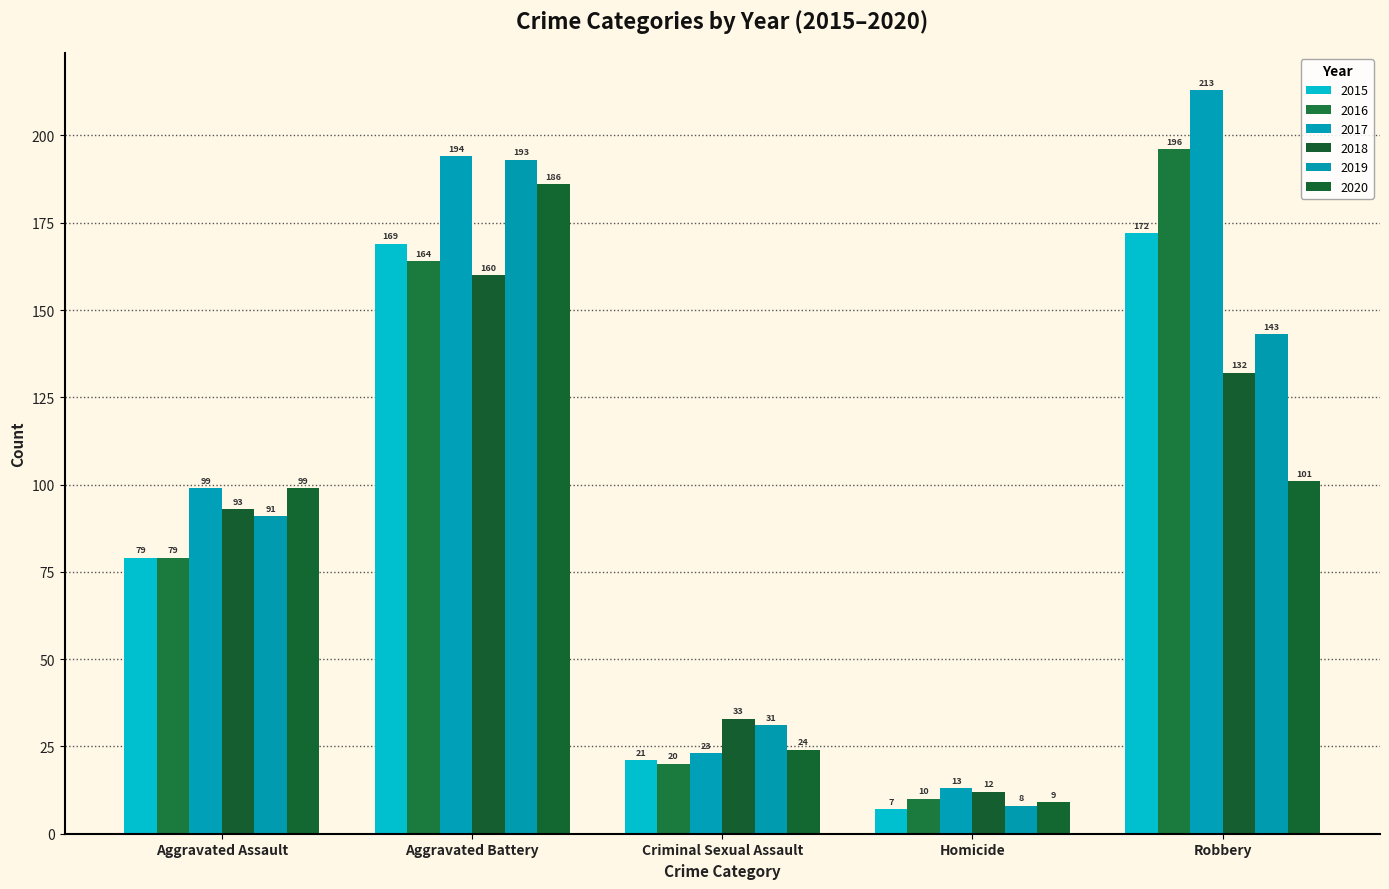

At how many categories does at least one series exceed 196?

1